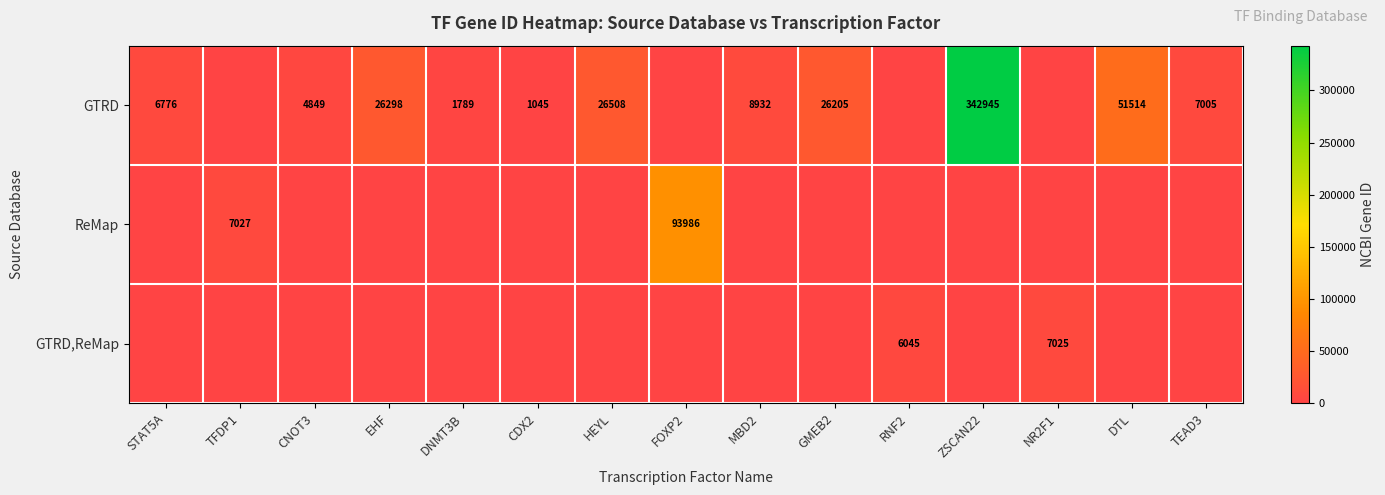

What is the difference between the highest and lowest values at TFDP1?

7027